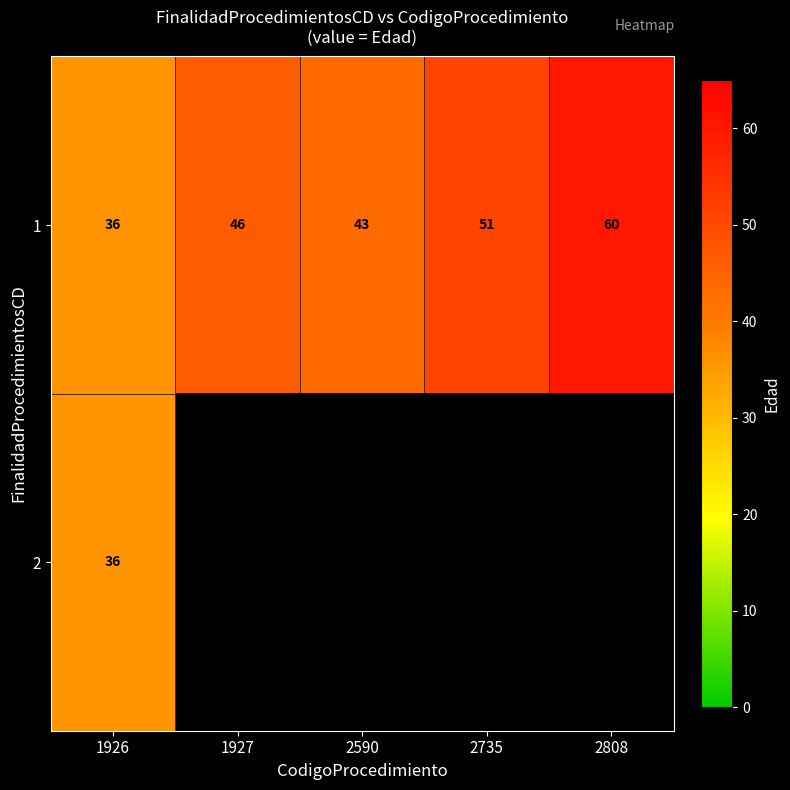

What is the lowest value of the 1 series?

36